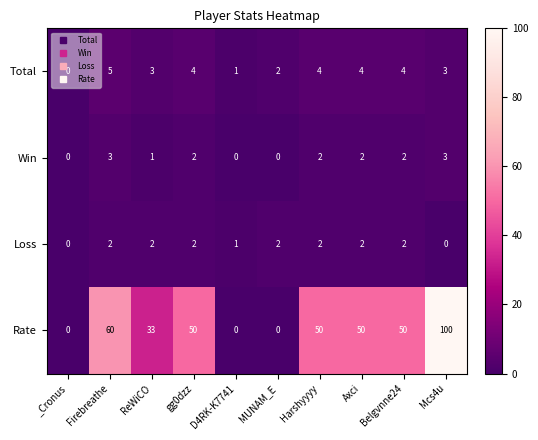

How many positive values does the Win series have?

7